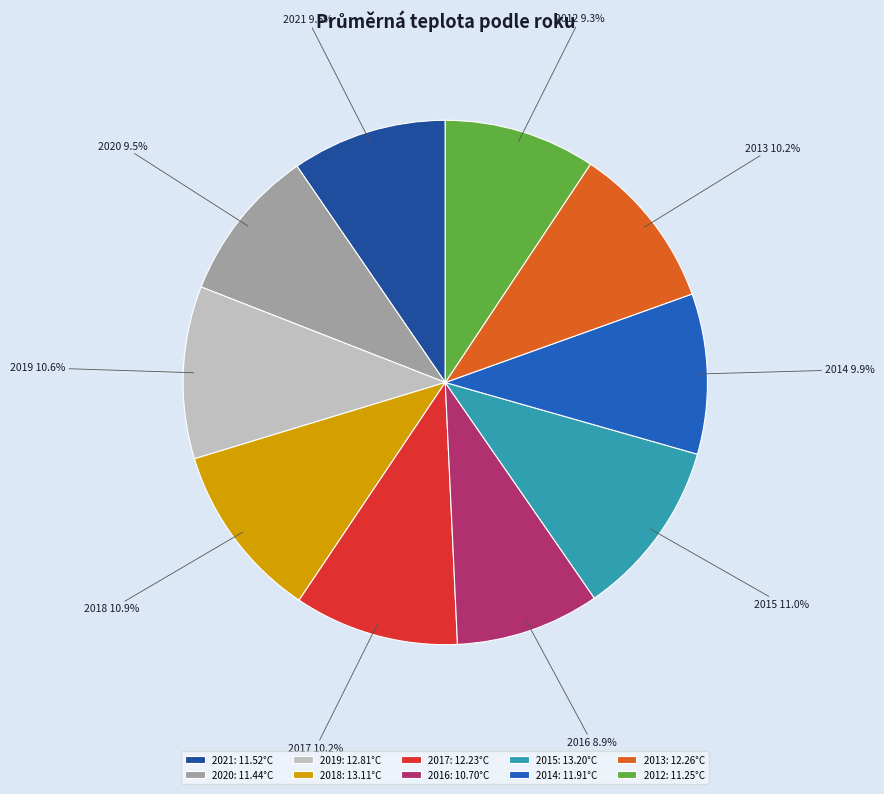

What percentage is the 2015 slice, to the nearest percent?

11%